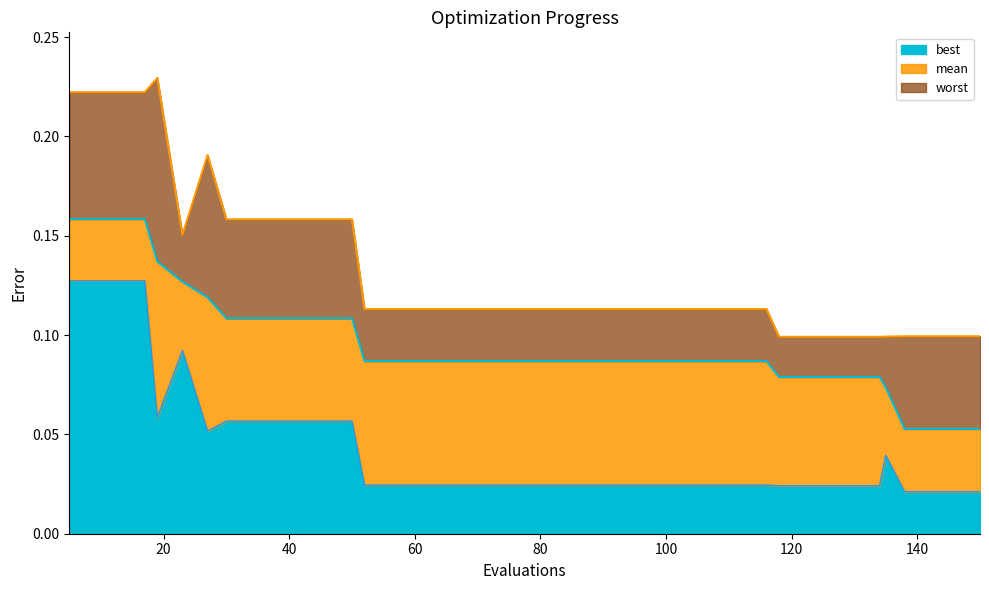

Reading left to right, extract all data points from this chart.

best: 0.1	0.1	0.1	0.1	0.1	0.1	0.1	0.1	0.1	0.1	0.1	0.1	0.1	0.0	0.0	0.0	0.0	0.0	0.0	0.0	0.0	0.0	0.0	0.0	0.0	0.0	0.0	0.0	0.0	0.0	0.0	0.0	0.0	0.0	0.0	0.0	0.0	0.0	0.0	0.0
mean: 0.2	0.2	0.2	0.2	0.1	0.1	0.1	0.1	0.1	0.1	0.1	0.1	0.1	0.1	0.1	0.1	0.1	0.1	0.1	0.1	0.1	0.1	0.1	0.1	0.1	0.1	0.1	0.1	0.1	0.1	0.1	0.1	0.1	0.1	0.1	0.1	0.1	0.1	0.1	0.1
worst: 0.2	0.2	0.2	0.2	0.2	0.2	0.2	0.2	0.2	0.2	0.2	0.2	0.2	0.1	0.1	0.1	0.1	0.1	0.1	0.1	0.1	0.1	0.1	0.1	0.1	0.1	0.1	0.1	0.1	0.1	0.1	0.1	0.1	0.1	0.1	0.1	0.1	0.1	0.1	0.1